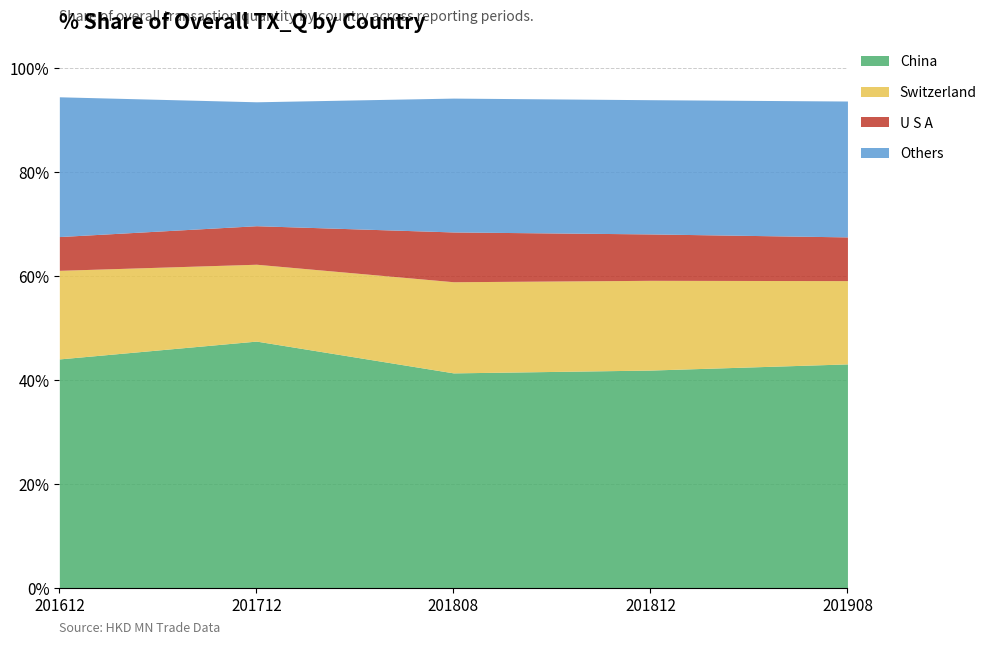

What is the difference between the maximum and minimum values in the China series?

6.1